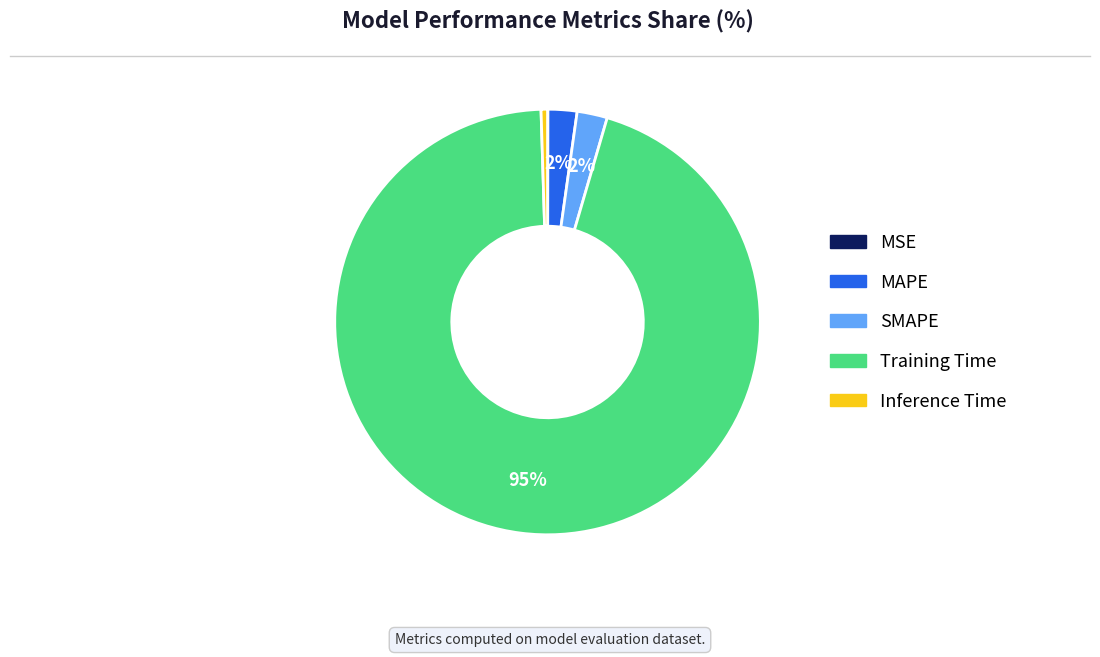

To the nearest percent, what is the average slice percentage?

20%